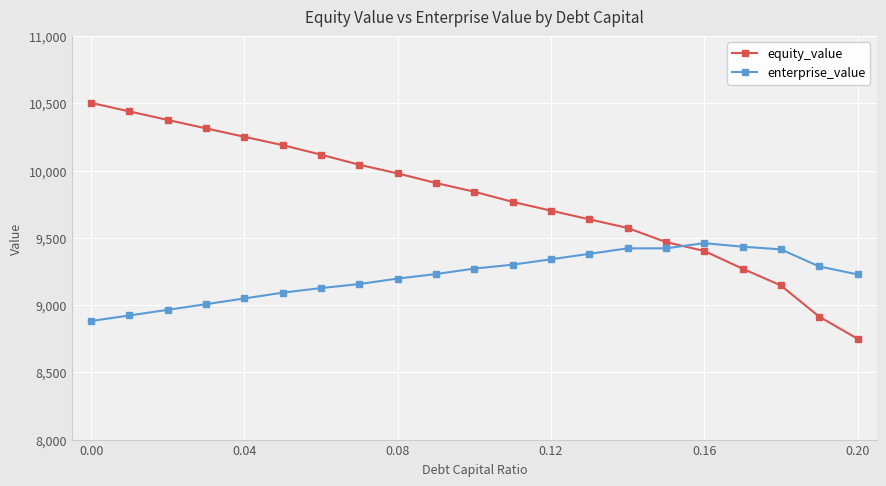

What is the average value of the equity_value series?

9791.0